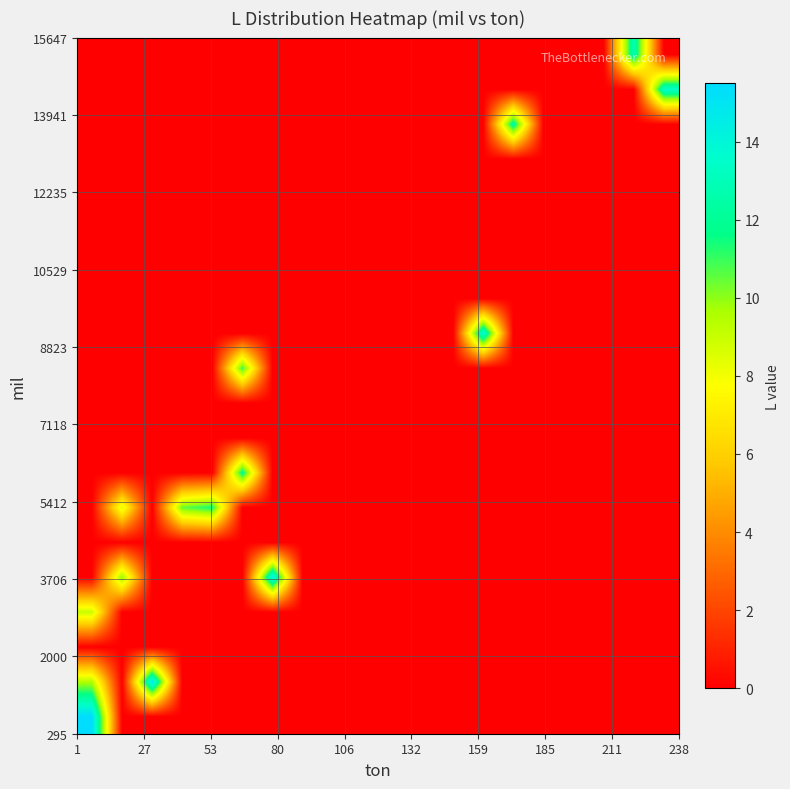

At how many categories does at least one series exceed 14?

3